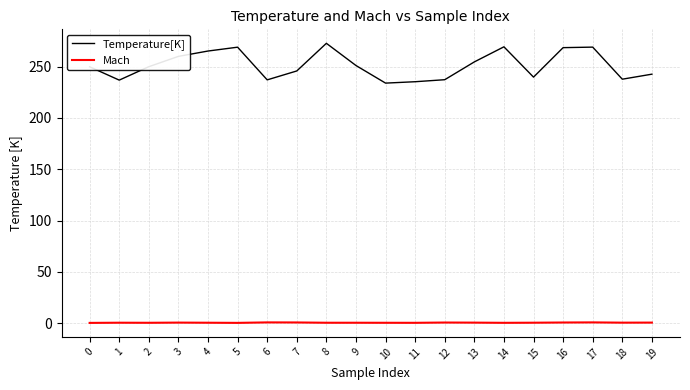

True or false: Mach and Temperature[K] cross at least once.

False